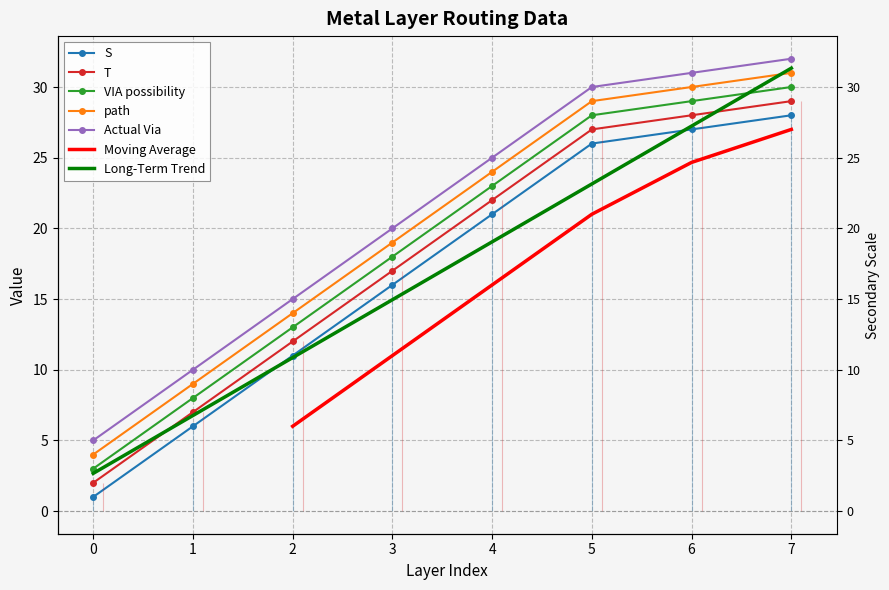

At how many categories does at least one series exceed 13?

6